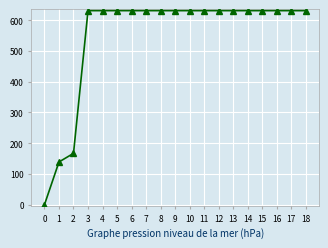

Where is the data nearest to the value 315?

2